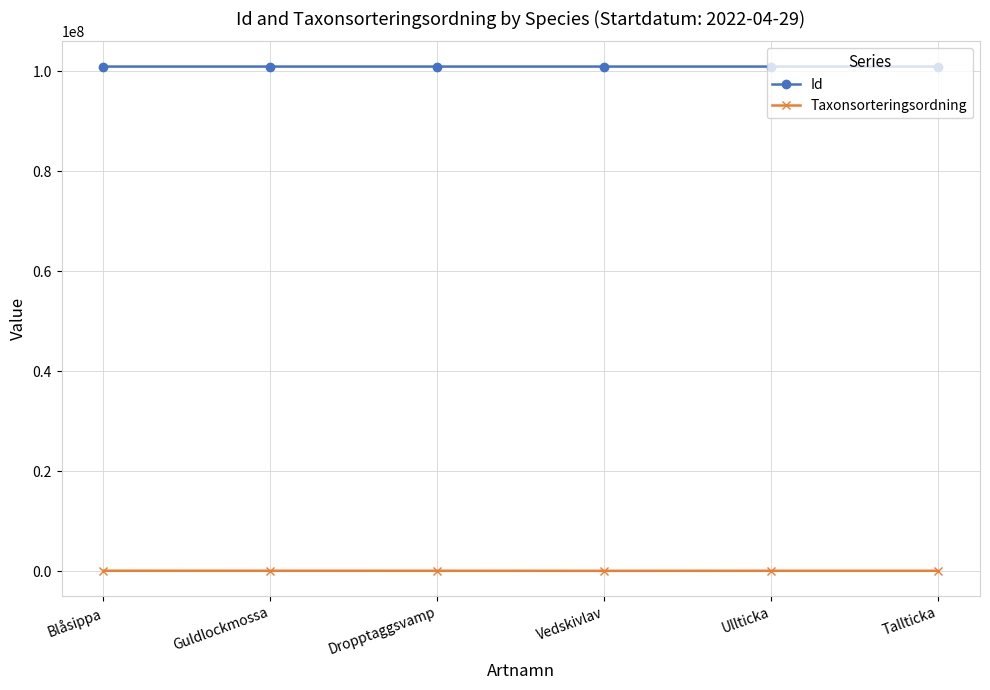

How many series are shown in this chart?

2